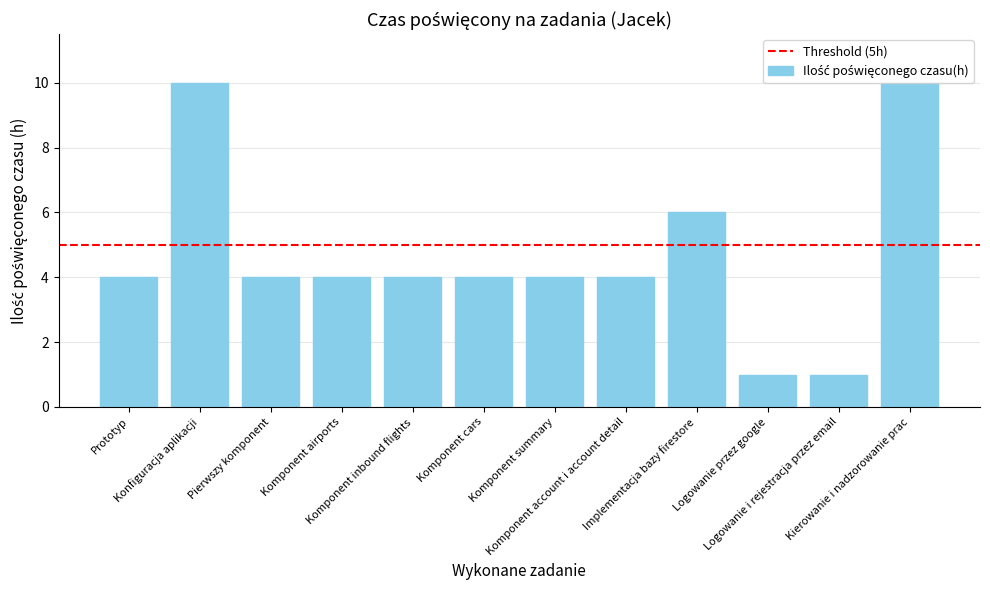

What is the value of the 11th bar from the left?

1